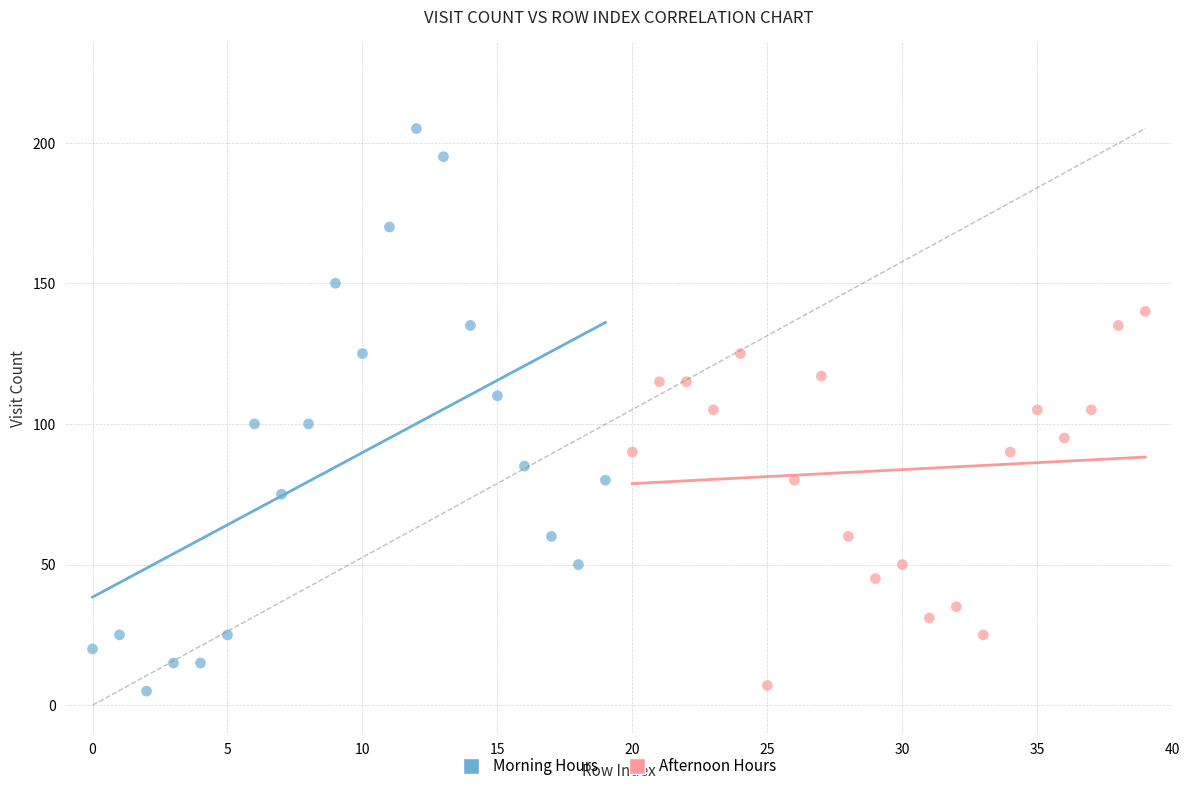

Which series reaches the maximum Y coordinate?

Morning Hours